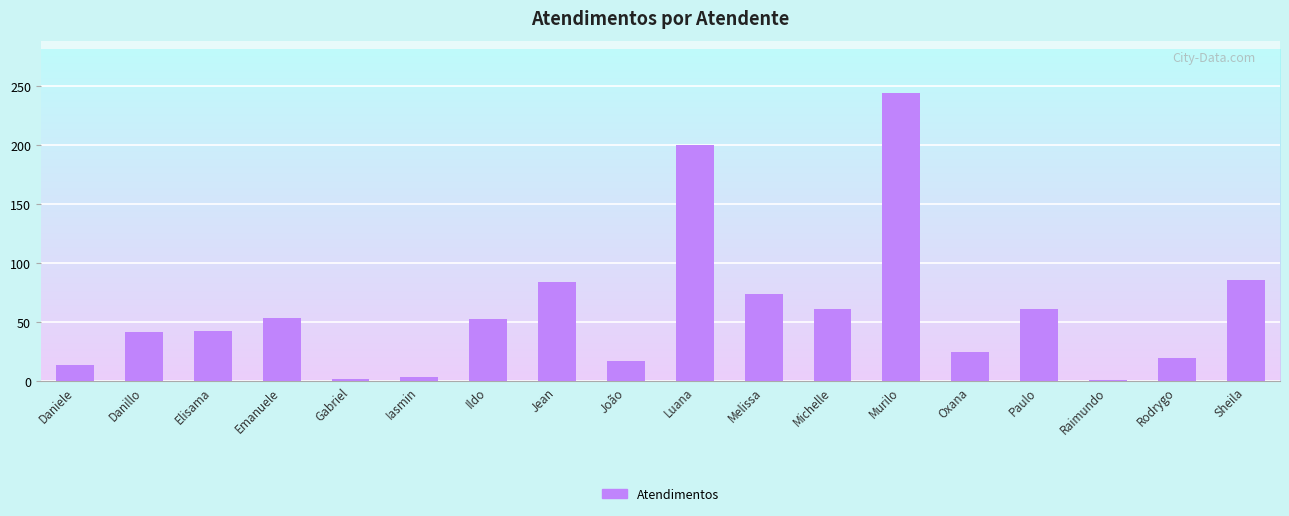

The chart shows a value of 200 at Luana. True or false?

True